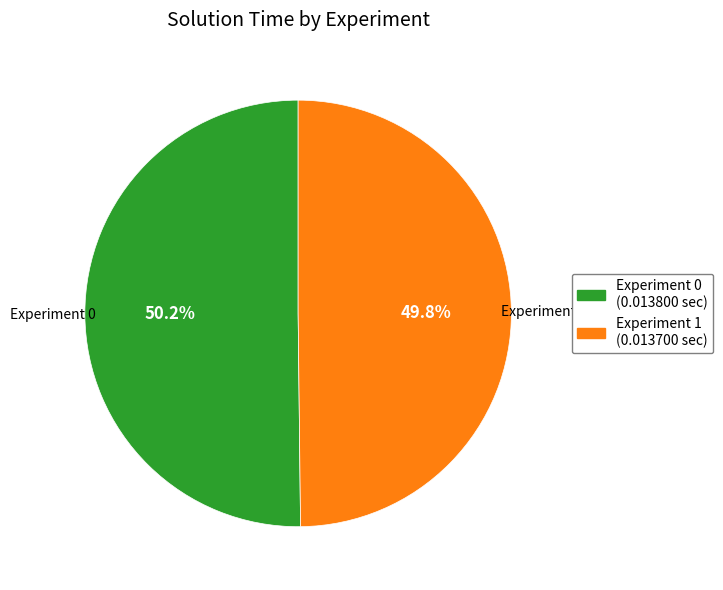

Is there a majority slice in this chart?

Yes